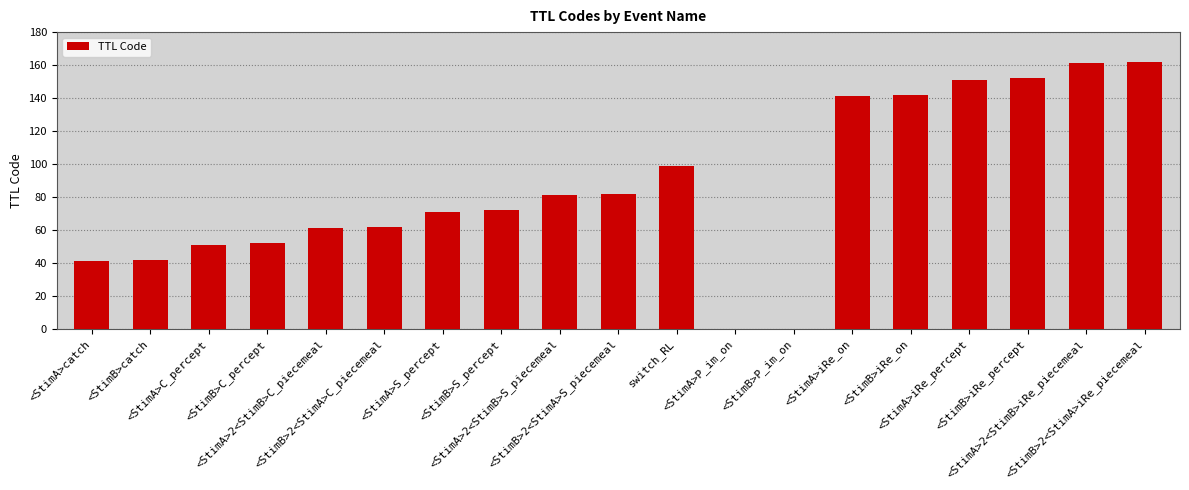

What is the maximum value shown in the chart?

162